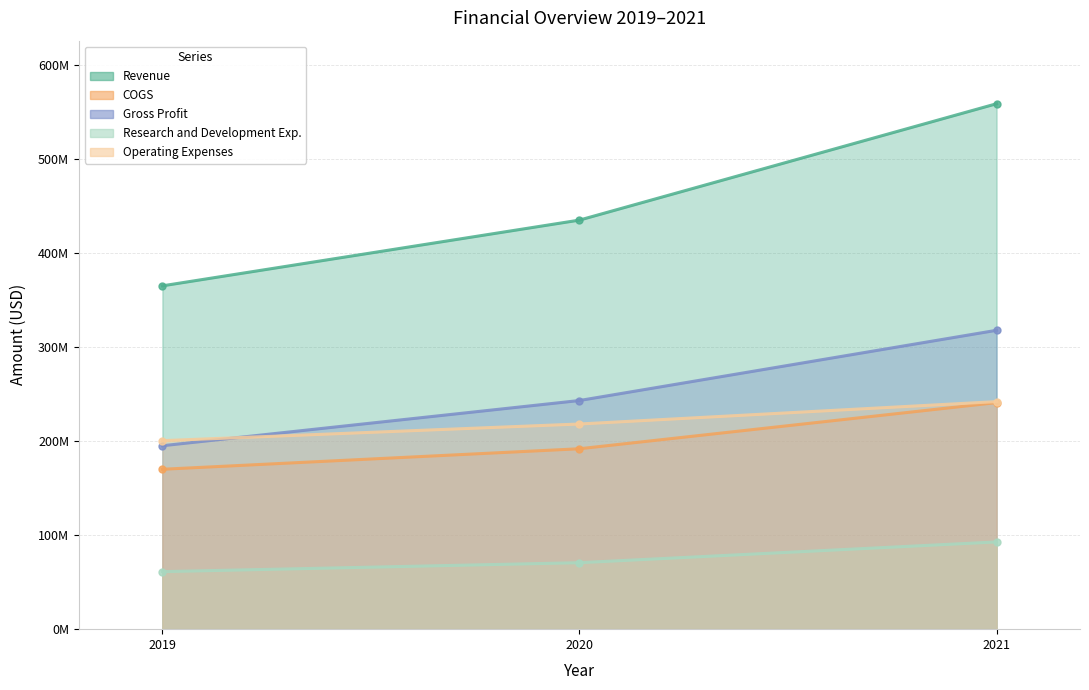

Which category has the highest value across all series?

2021